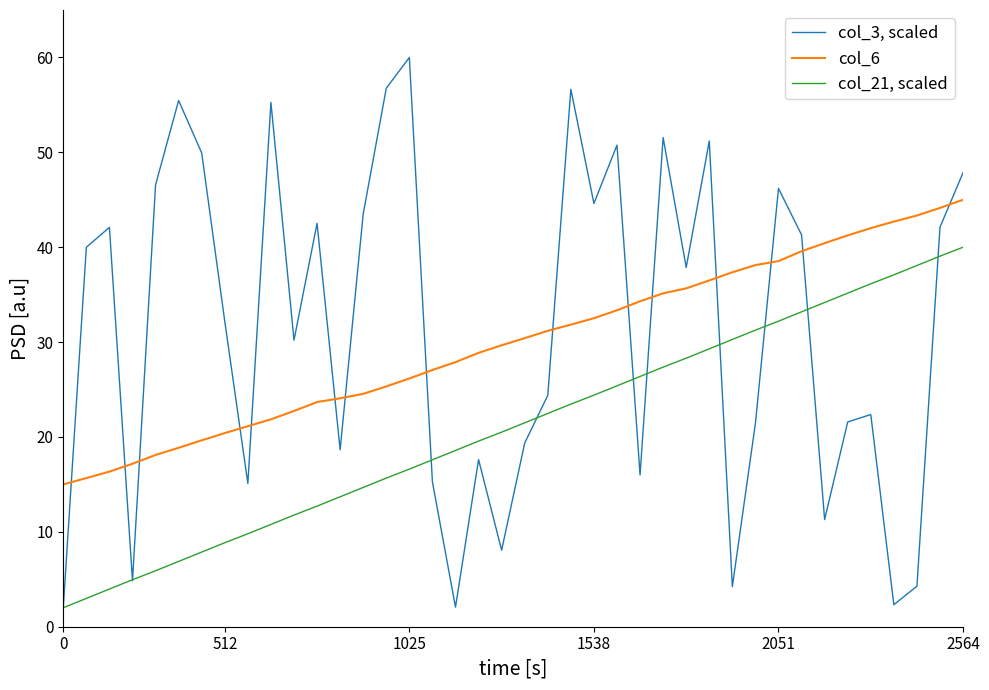

Which series has the widest spread of values?

col_3, scaled